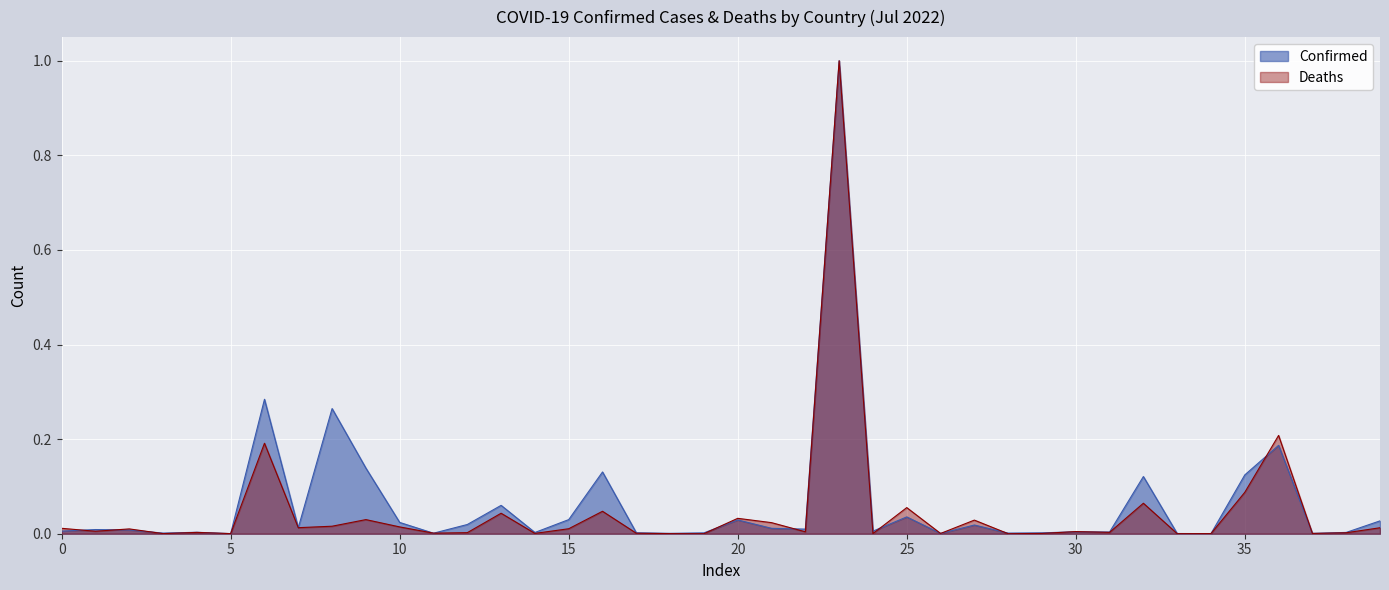

How many interior local peaks does the Deaths series have?

13